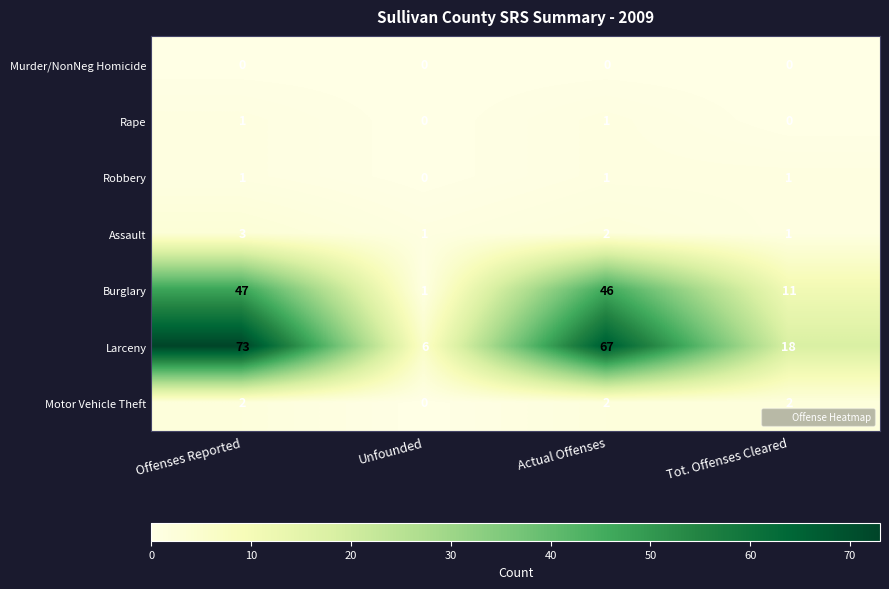

The value of Larceny at Offenses Reported is 73. True or false?

True